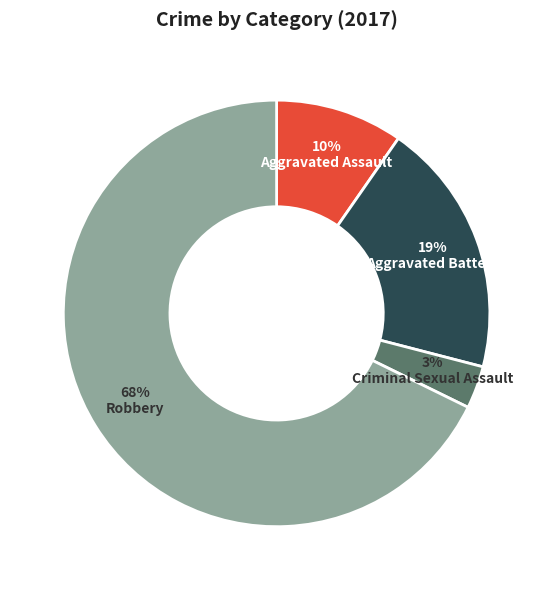

Rank the categories by value from highest to lowest.

Robbery, Aggravated Battery, Aggravated Assault, Criminal Sexual Assault